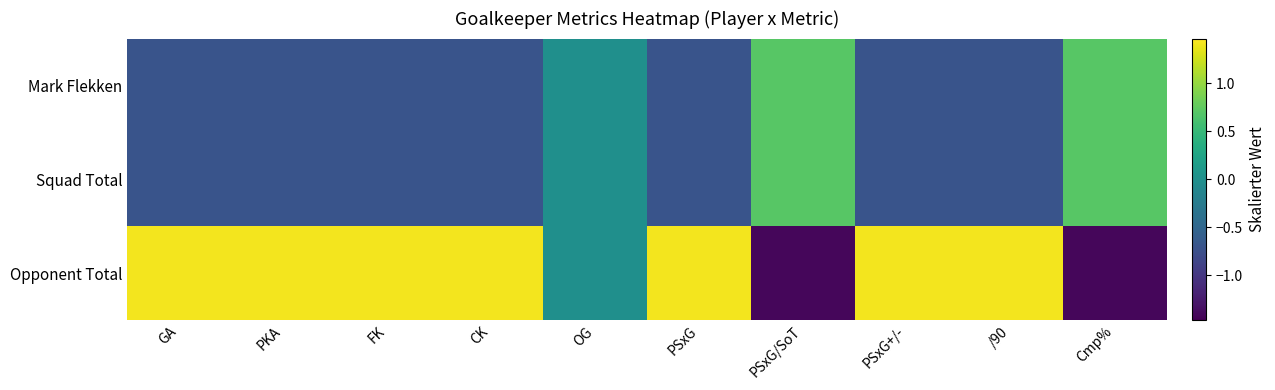

Reading left to right, list all the values displayed in this chart.

Mark Flekken: GA=-0.7	PKA=-0.7	FK=-0.7	CK=-0.7	OG=0.0	PSxG=-0.7	PSxG/SoT=0.7	PSxG+/-=-0.7	/90=-0.7	Cmp%=0.7
Squad Total: GA=-0.7	PKA=-0.7	FK=-0.7	CK=-0.7	OG=0.0	PSxG=-0.7	PSxG/SoT=0.7	PSxG+/-=-0.7	/90=-0.7	Cmp%=0.7
Opponent Total: GA=1.4	PKA=1.4	FK=1.4	CK=1.4	OG=0.0	PSxG=1.4	PSxG/SoT=-1.4	PSxG+/-=1.4	/90=1.4	Cmp%=-1.4